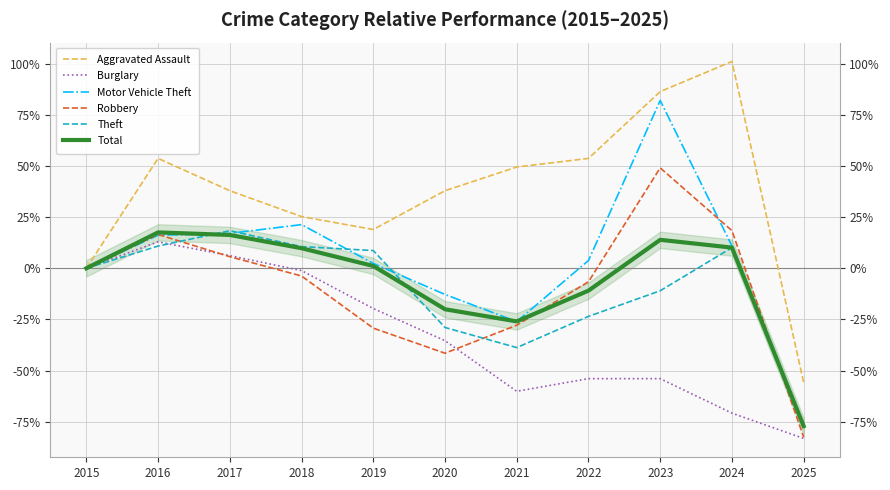

How many negative values does the Aggravated Assault series have?

1